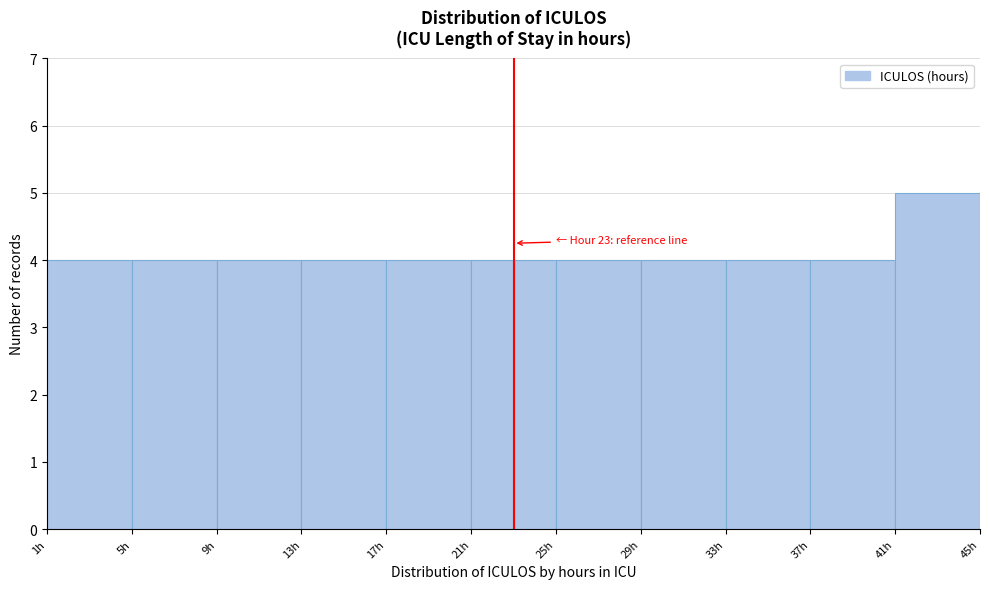

Over which range of the x-axis is the bar tallest?

41 to 45